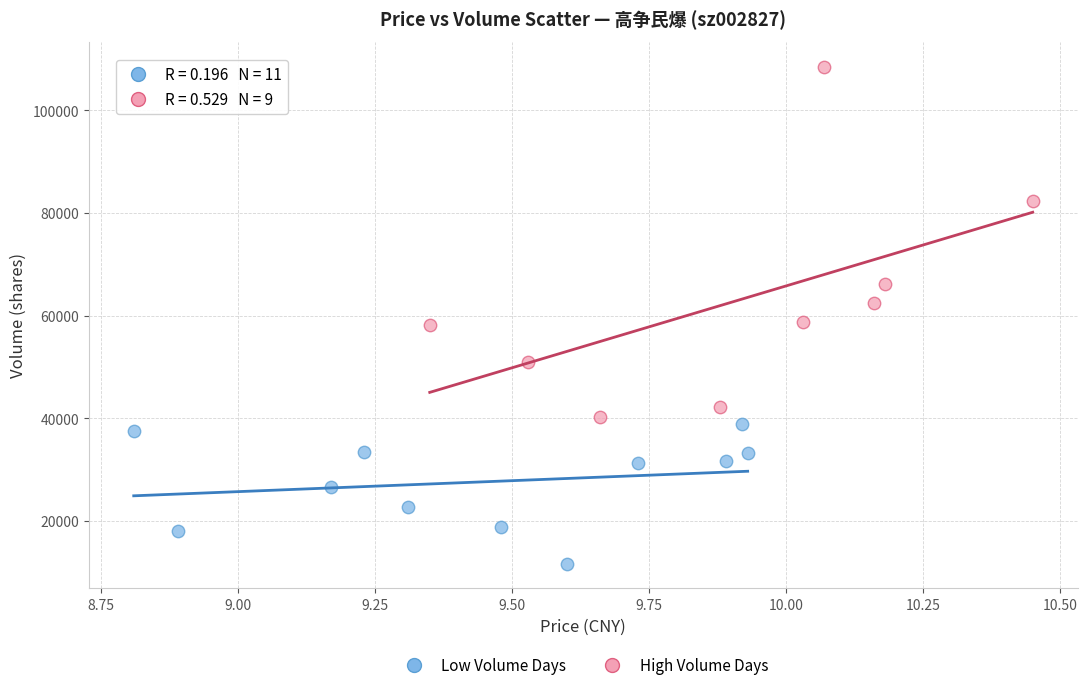

Which series contains the lowest Y value?

Low Volume Days